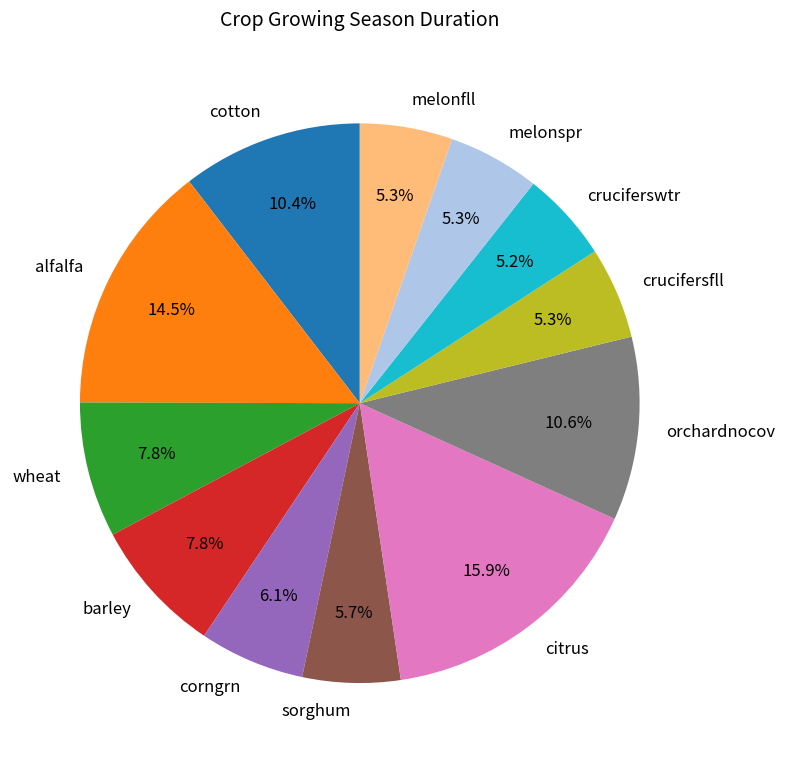

Approximately how many times larger is the value at melonfll compared to corngrn?

0.9